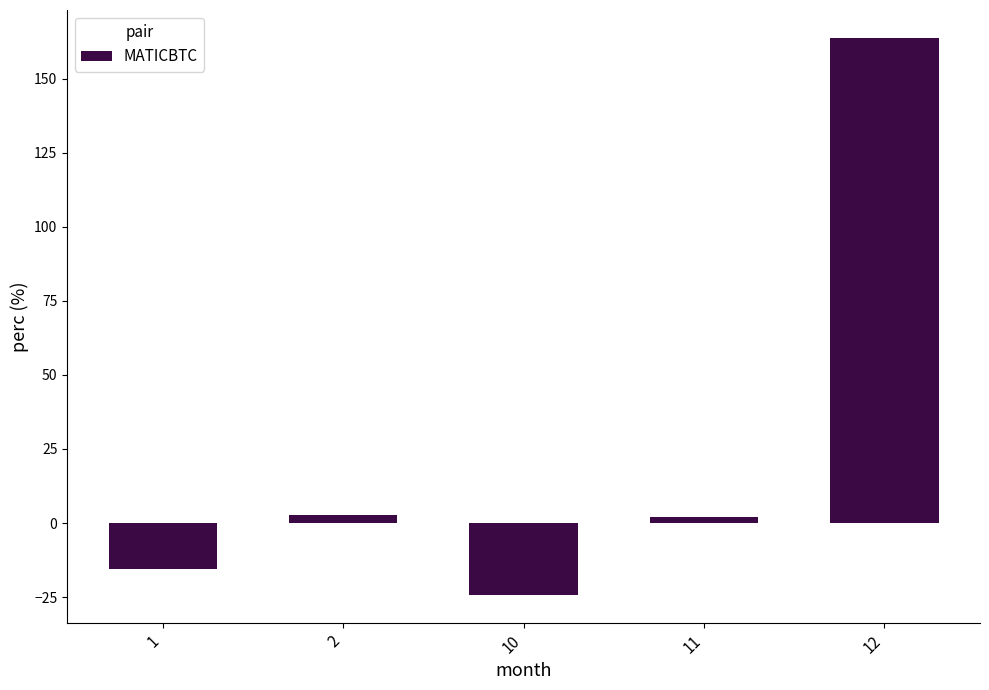

True or false: the data shows 2.5 at 2.

True